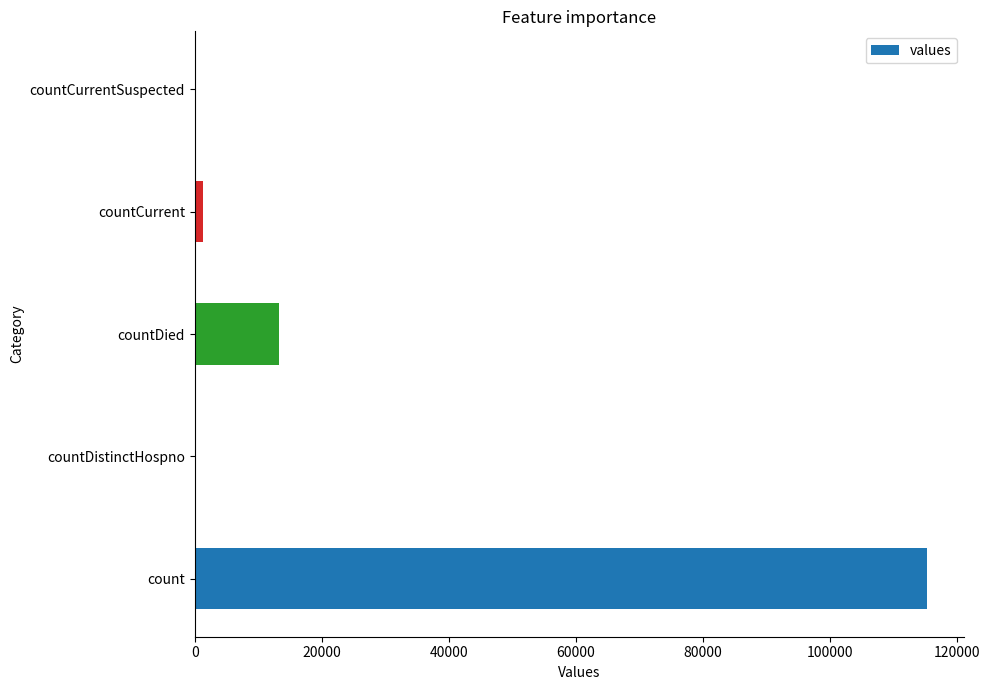

What is the sum of all values?

130105